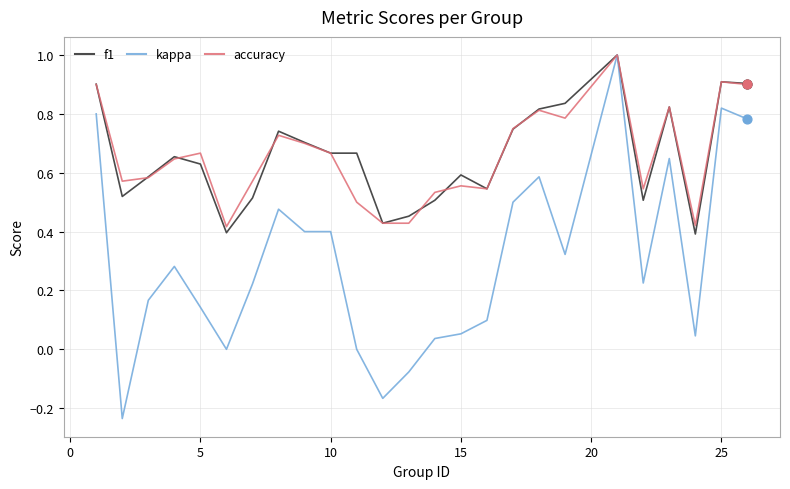

What is the maximum value shown in the chart?

1.0